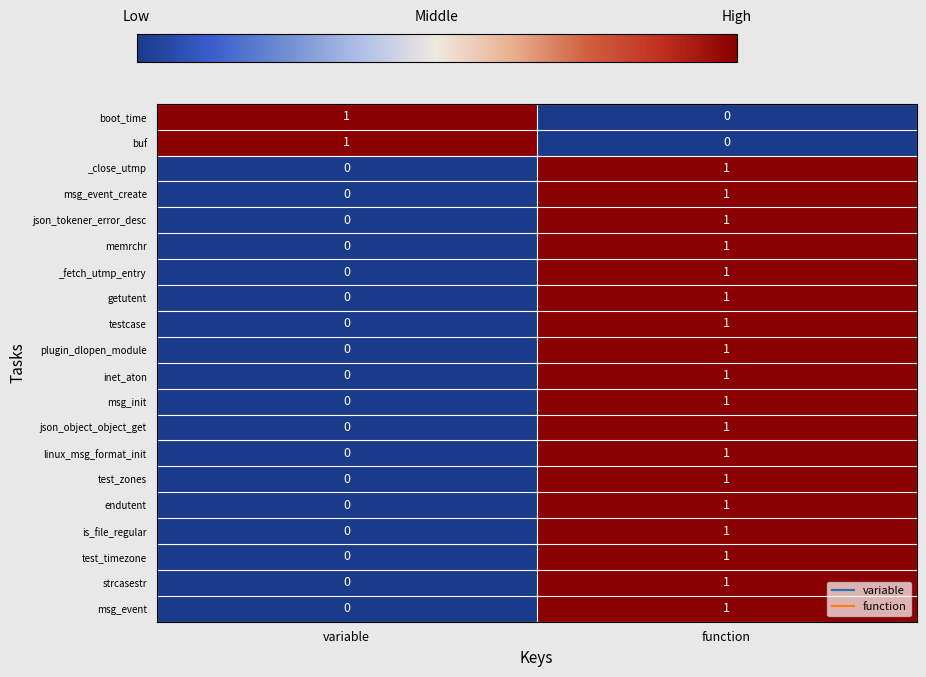

Where is is_file_regular nearest to the value 0?

variable